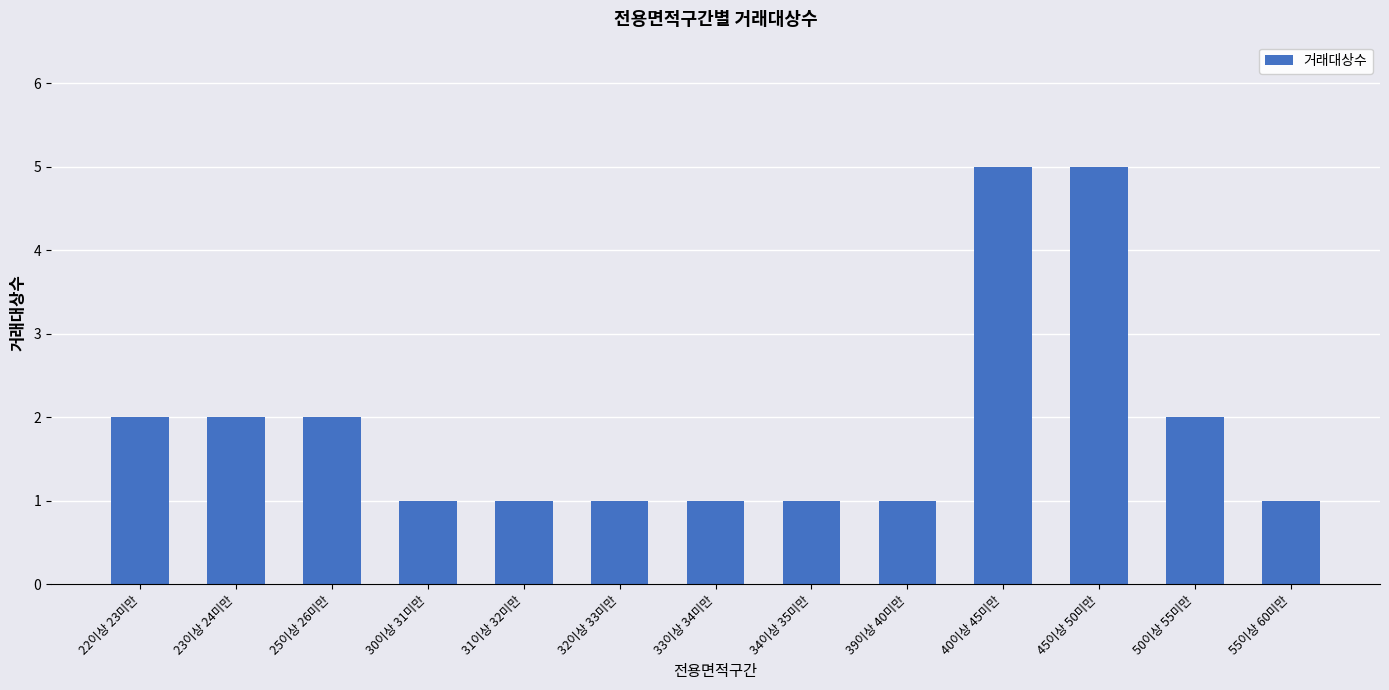

What is the sum of all values?

25